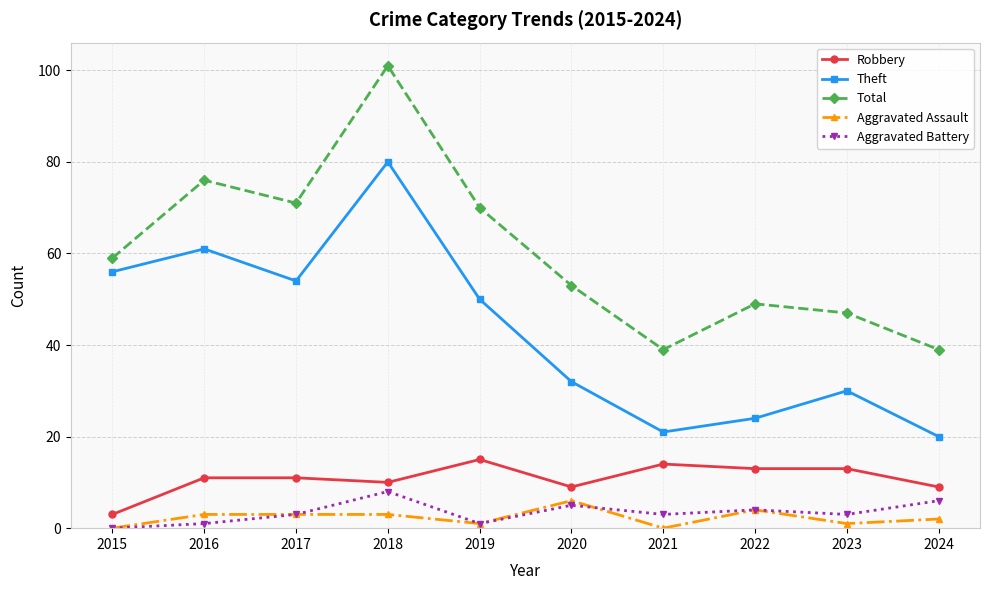

What is the total value across all series at 2018?

202